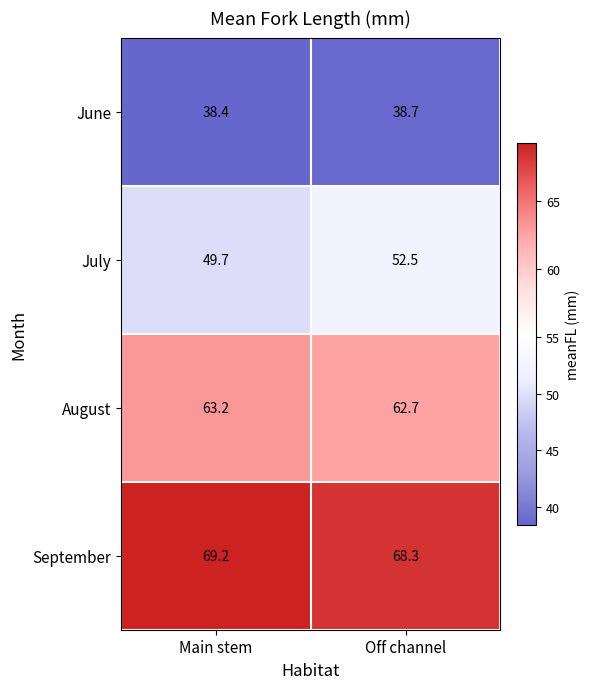

Reading left to right, list all the values displayed in this chart.

June: Main stem=38.4	Off channel=38.7
July: Main stem=49.7	Off channel=52.5
August: Main stem=63.2	Off channel=62.7
September: Main stem=69.2	Off channel=68.3